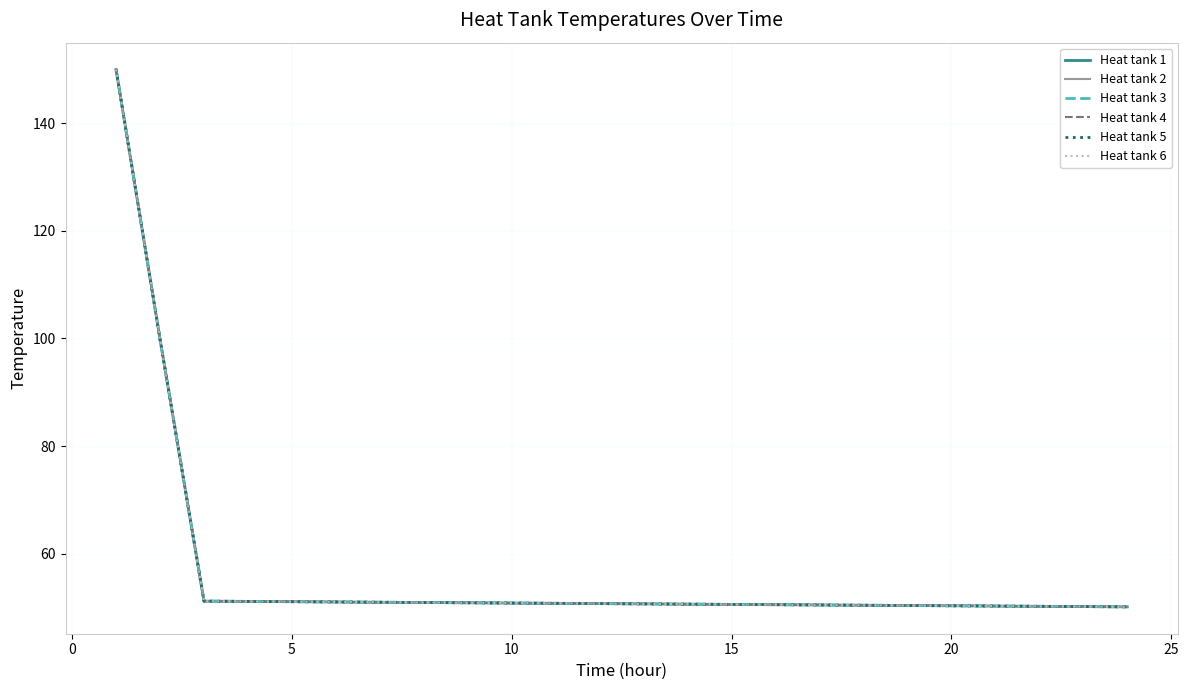

Is this an area chart (filled region under the line)?

No